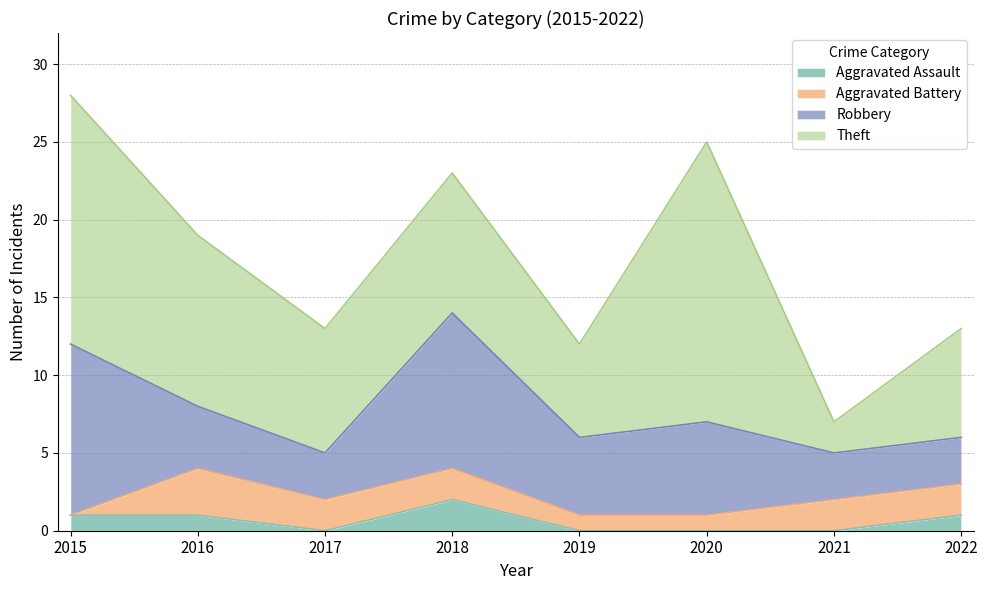

At which category does the chart reach its minimum across all series?

2017